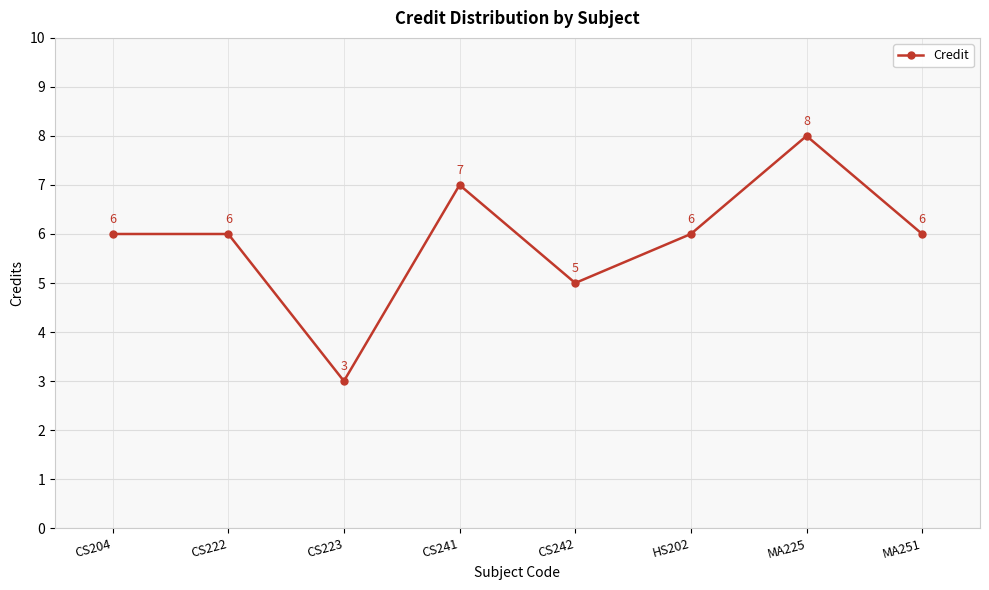

True or false: the data has more than 0 interior local peaks.

True